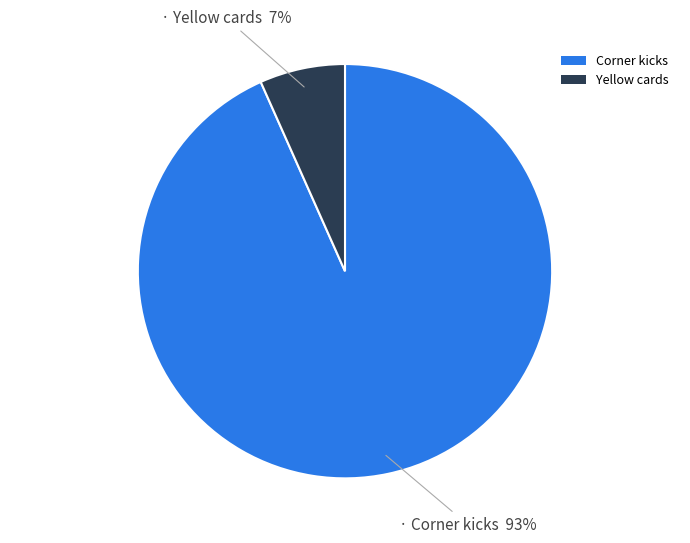

To the nearest percent, what is the average slice percentage?

50%